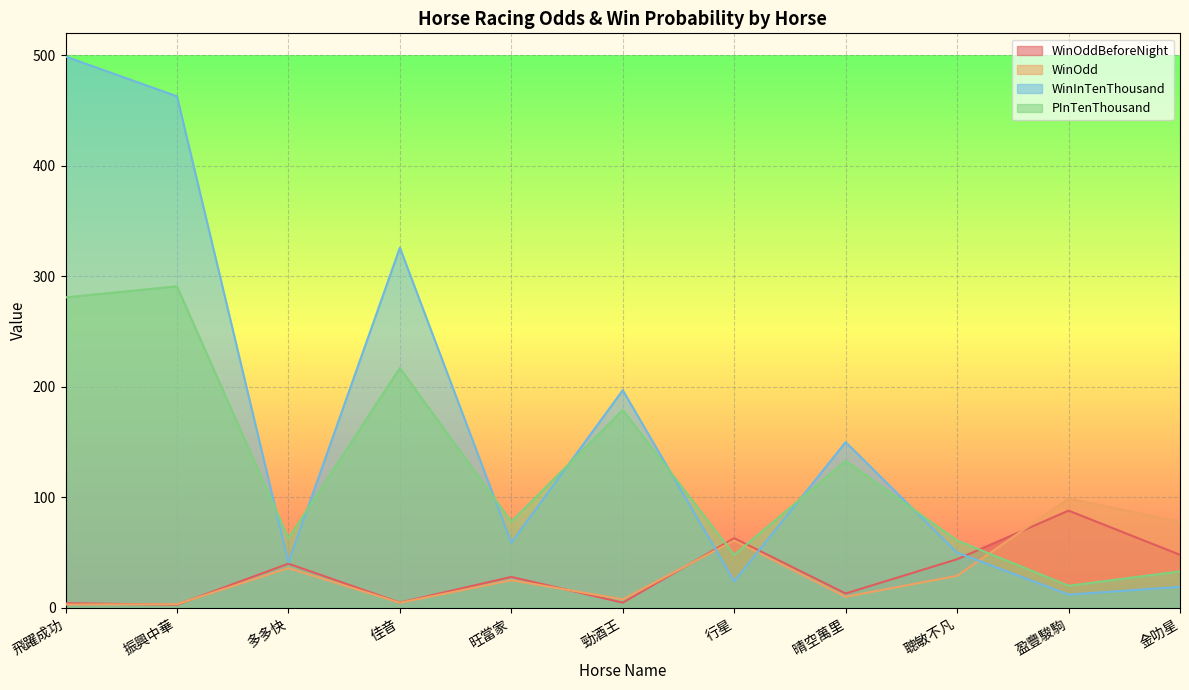

What are all the series names shown in the legend?

WinOddBeforeNight, WinOdd, WinInTenThousand, PInTenThousand